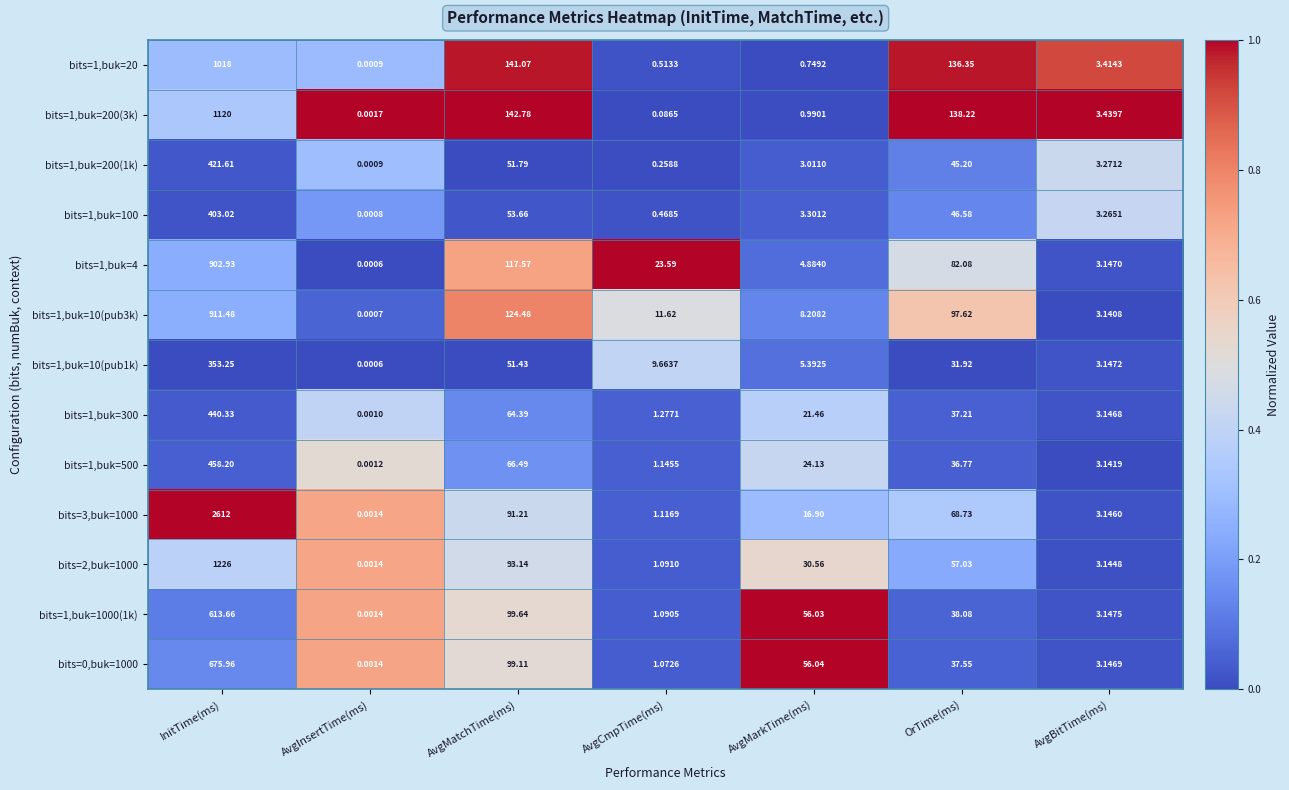

At which label does bits=2,buk=1000 reach its peak?

InitTime(ms)